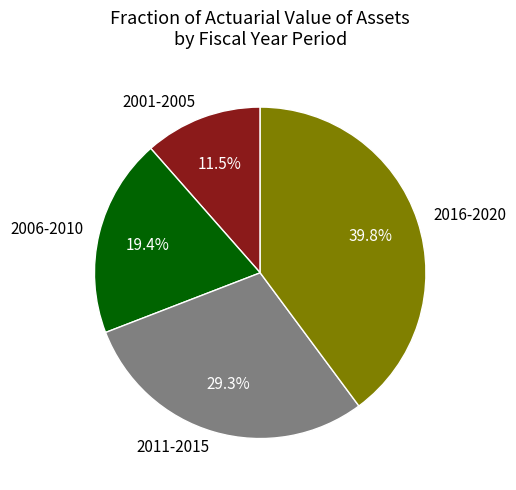

How many slices are in this pie chart?

4